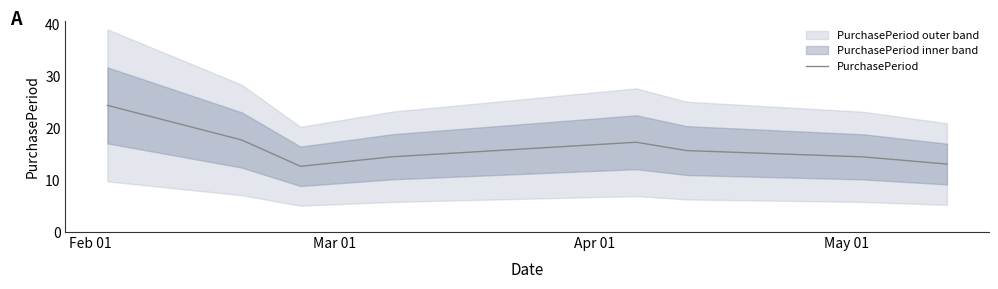

At which label does the data first exceed 15?

Feb 01